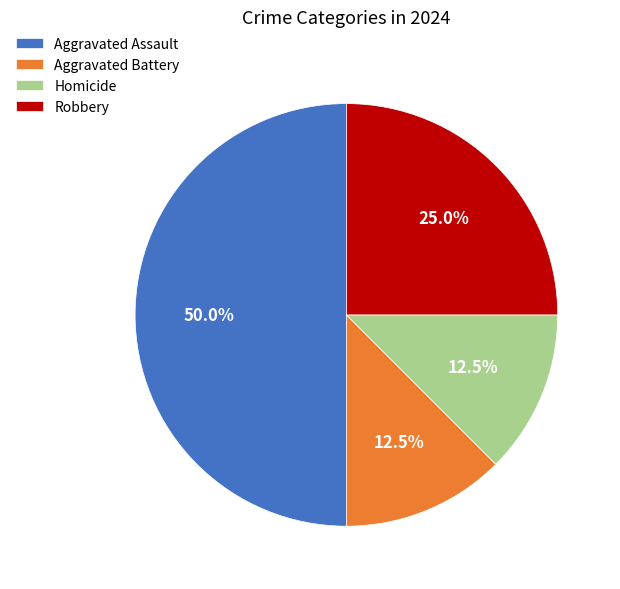

What percentage is NOT represented by Homicide?

87.5%